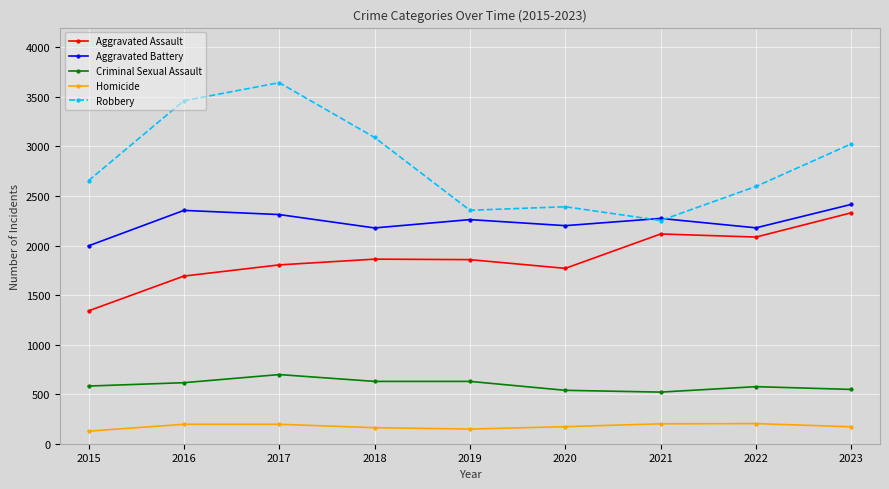

Which series has the largest total across all categories?

Robbery